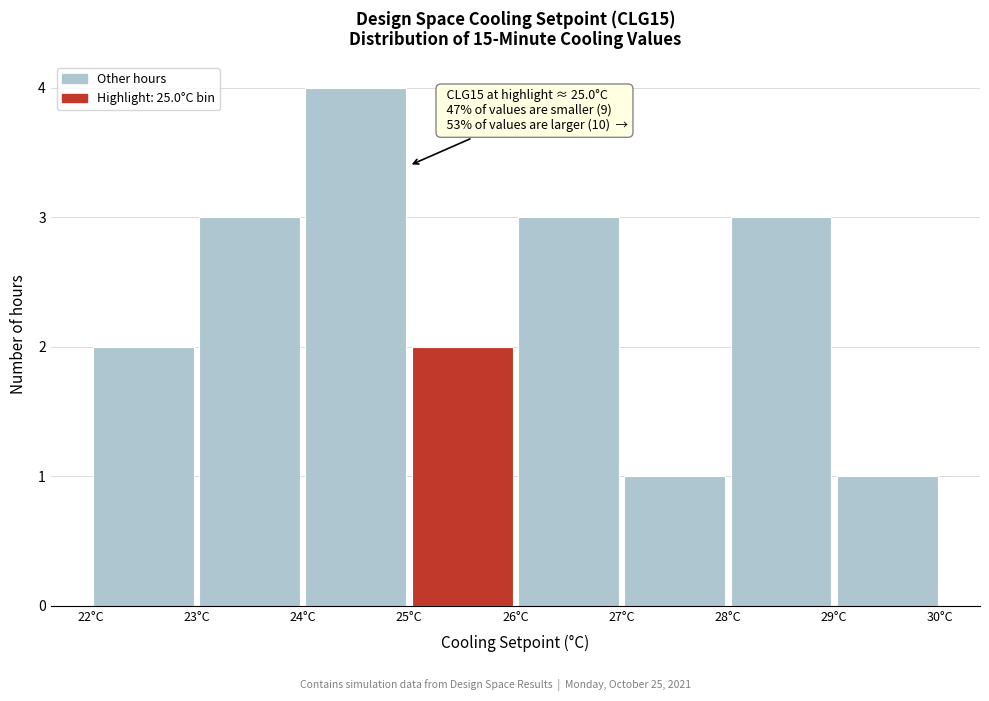

Over which range of the x-axis is the bar tallest?

24 to 25